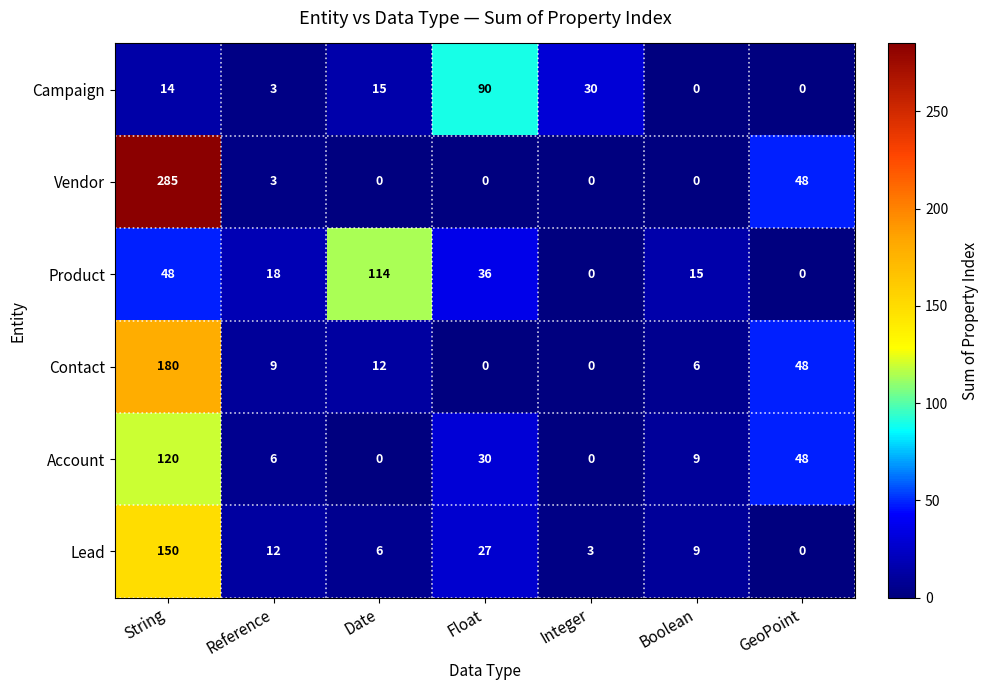

Read the Lead value at String, to the nearest 5.

150